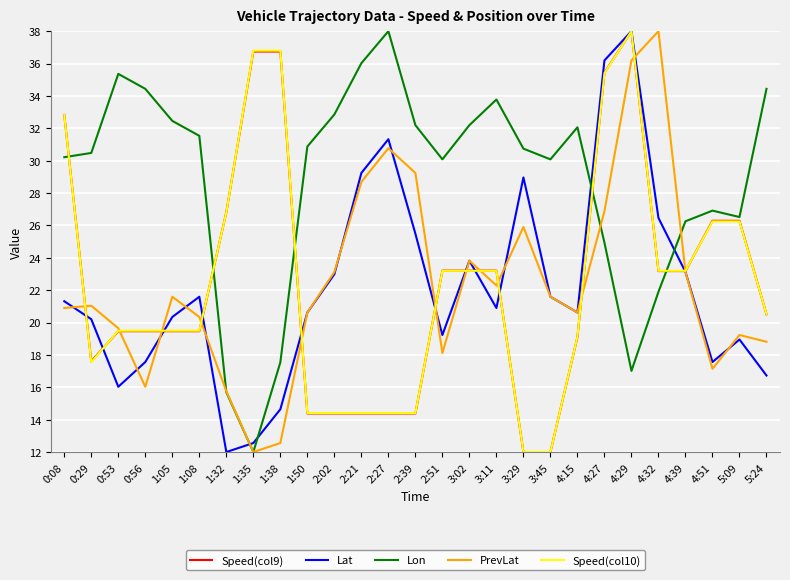

What is the spread (max minus min) of values at 3:45?

18.1